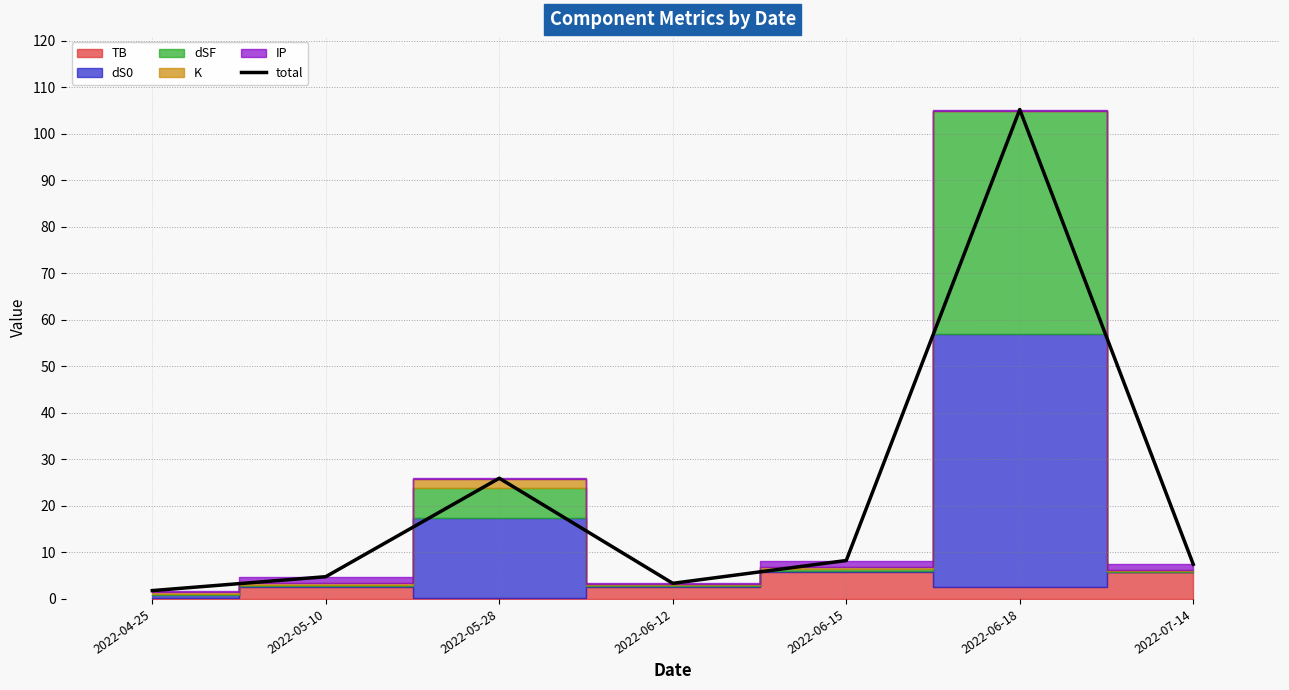

Reading left to right, extract all data points from this chart.

2022-04-25=1.8	2022-05-10=4.8	2022-05-28=26.0	2022-06-12=3.4	2022-06-15=8.3	2022-06-18=105.2	2022-07-14=7.4